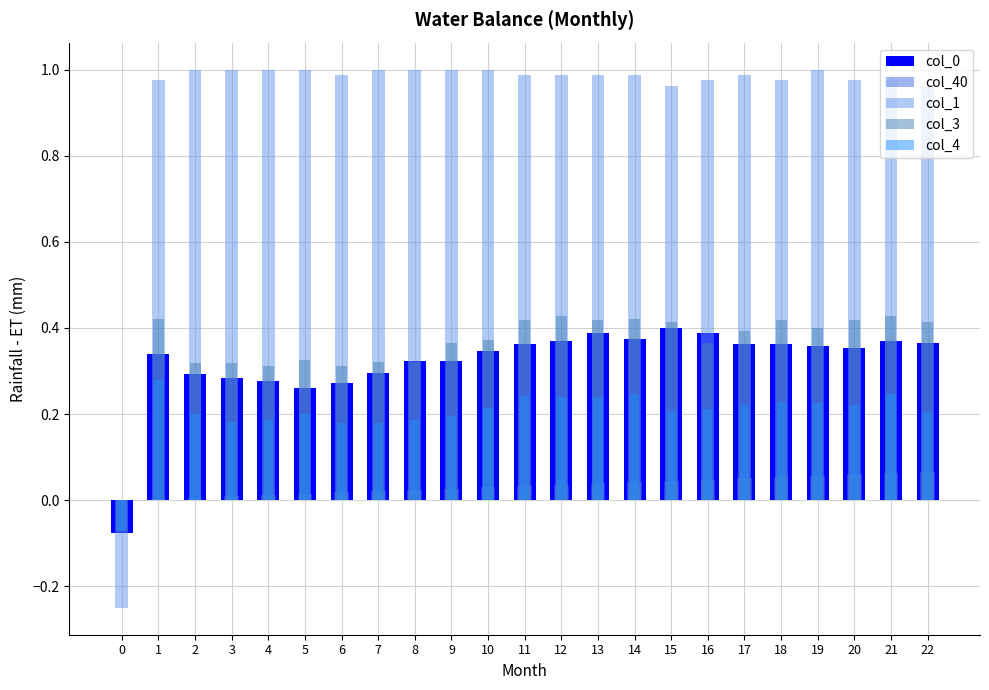

Is it true that col_4 equals 0.2 at 13?

True